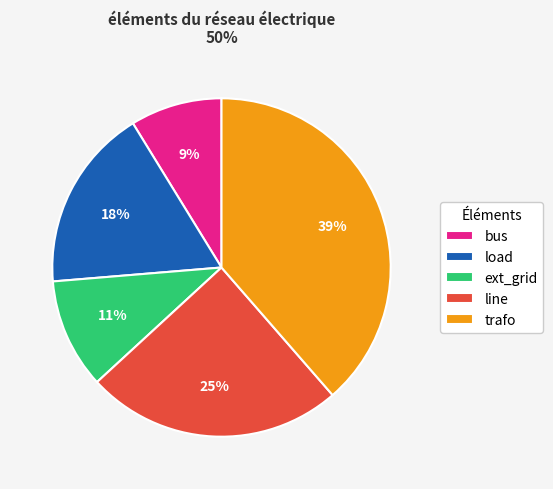

To the nearest percent, what is the difference between the bus and line slice percentages?

16%